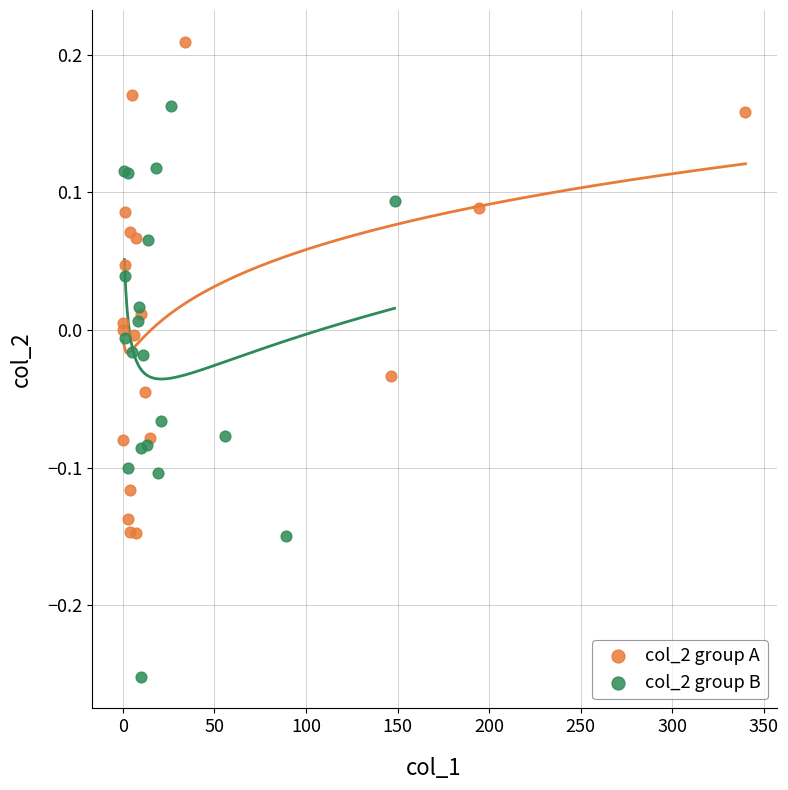

Which series has the widest spread of Y values?

col_2 group B